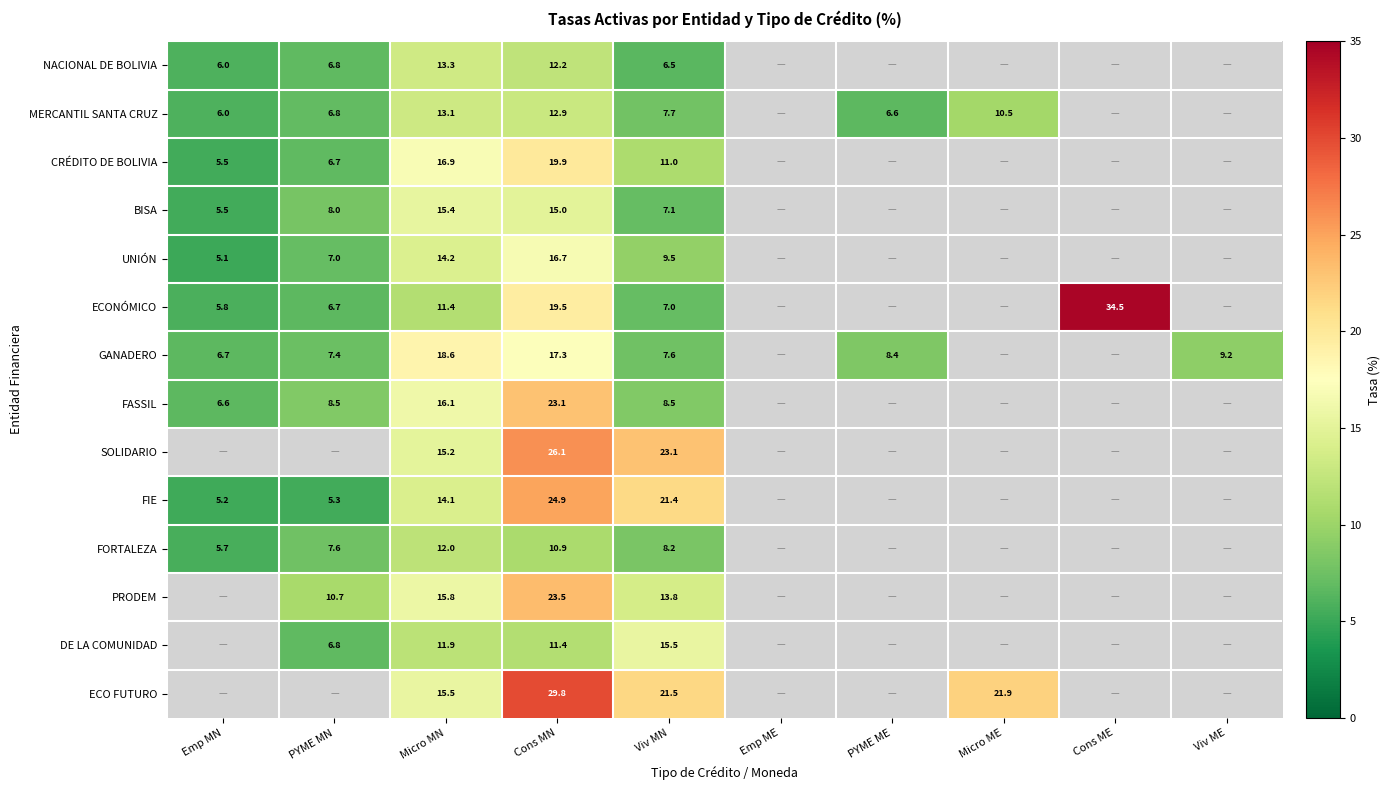

Count the number of categories in the chart.

10